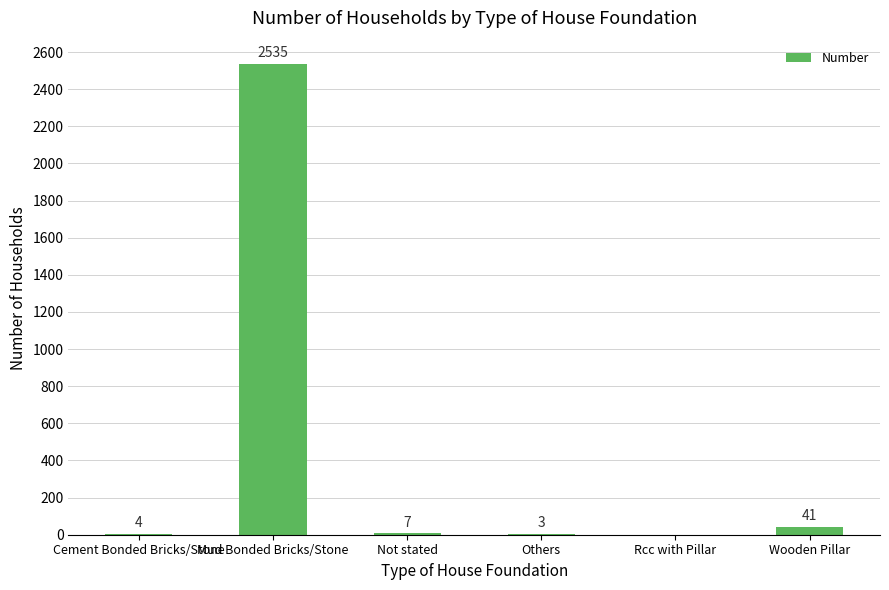

What is the difference between the values at Rcc with Pillar and Not stated?

7